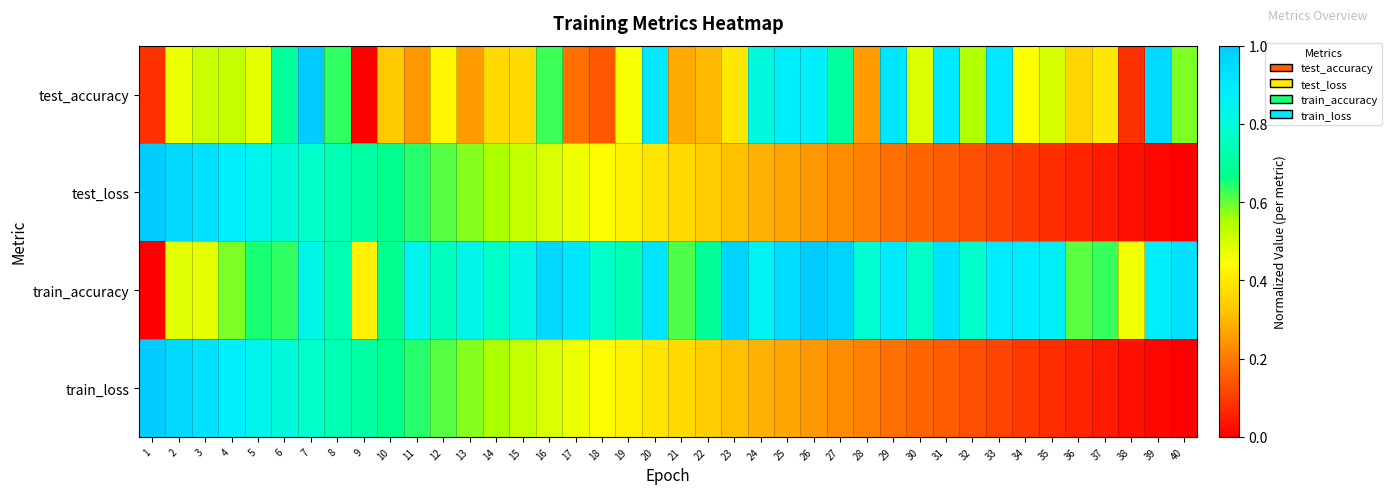

At how many categories does at least one series exceed 0?

40